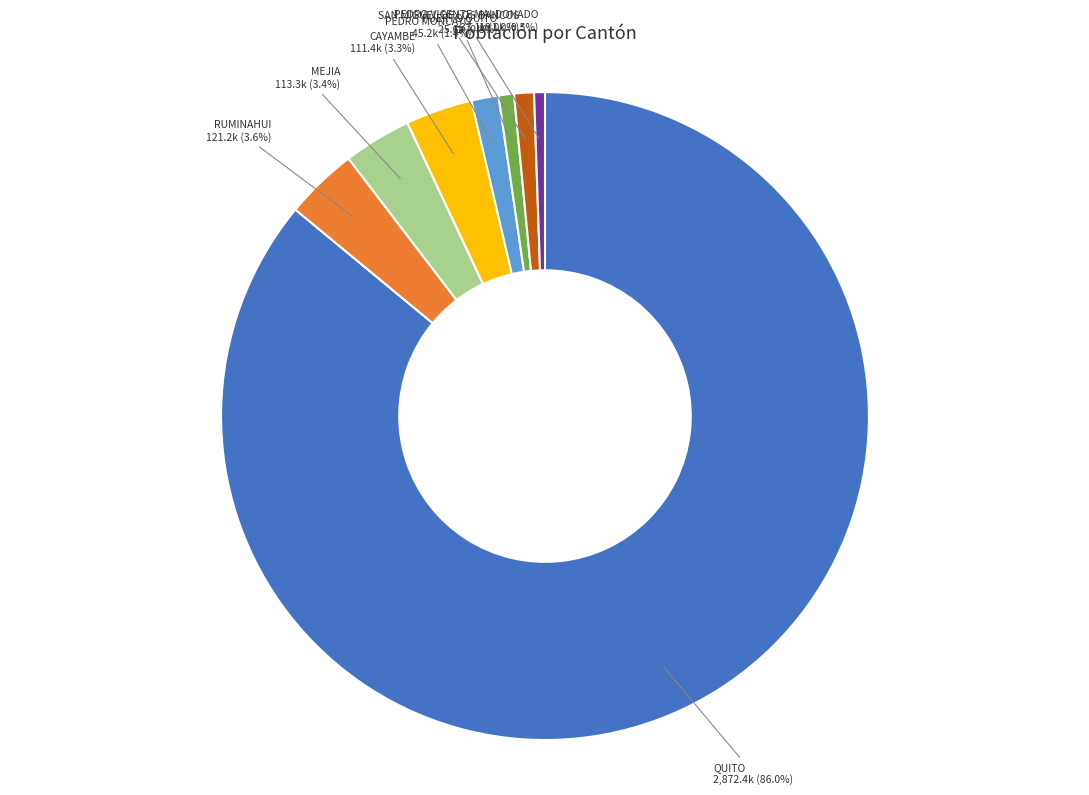

Is there any slice that represents more than half of the pie?

Yes